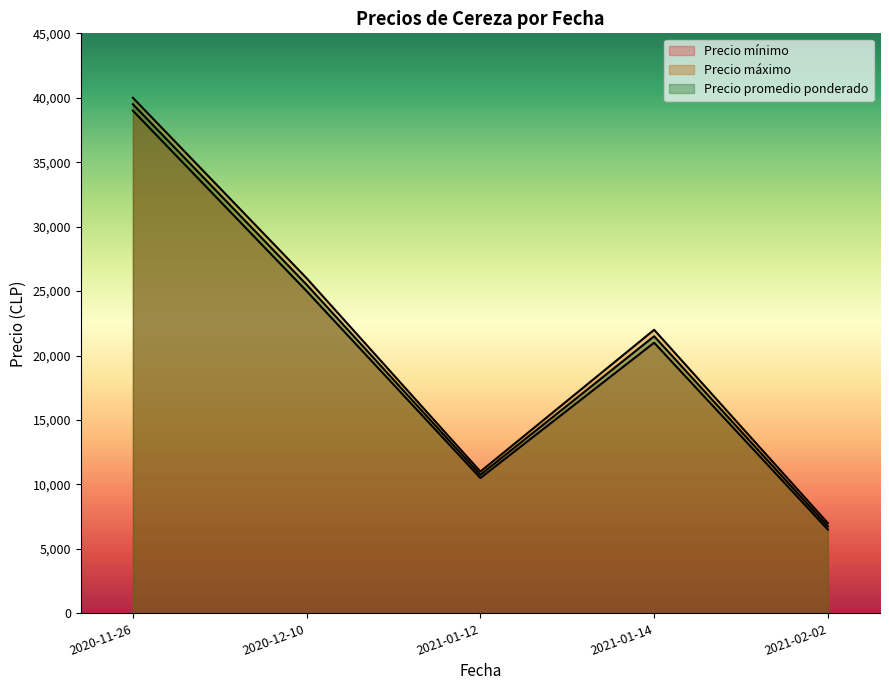

True or false: Precio mínimo and Precio promedio ponderado intersect in this chart.

False